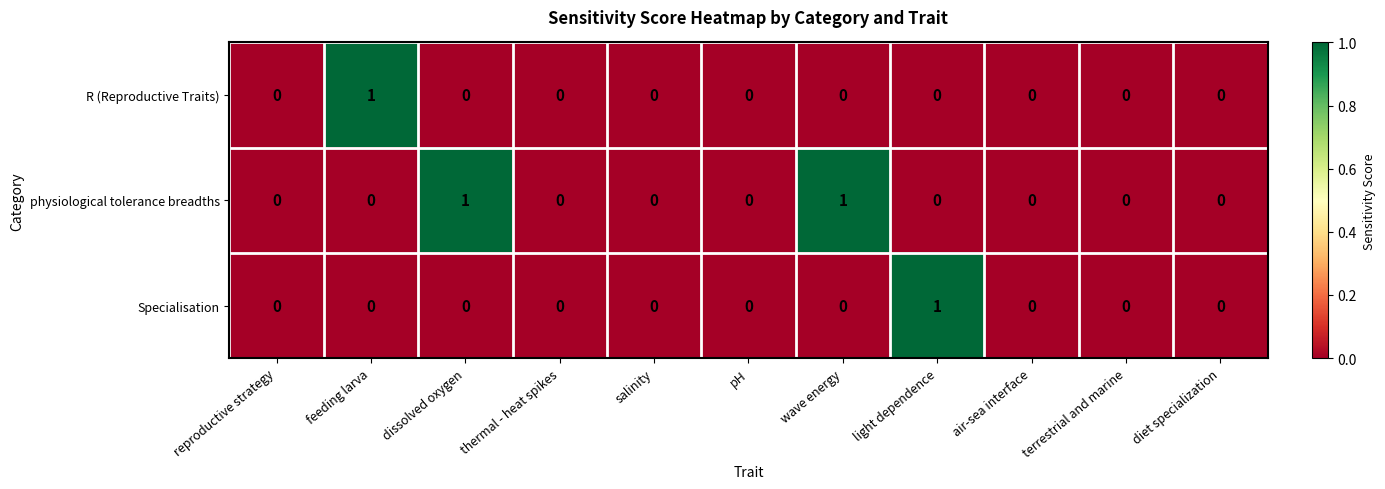

Count the number of data series in this chart.

3